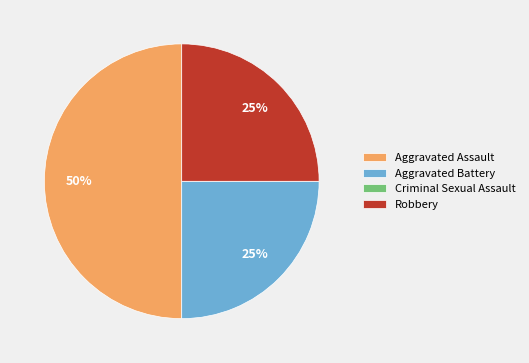

Which slice is the largest?

Aggravated Assault